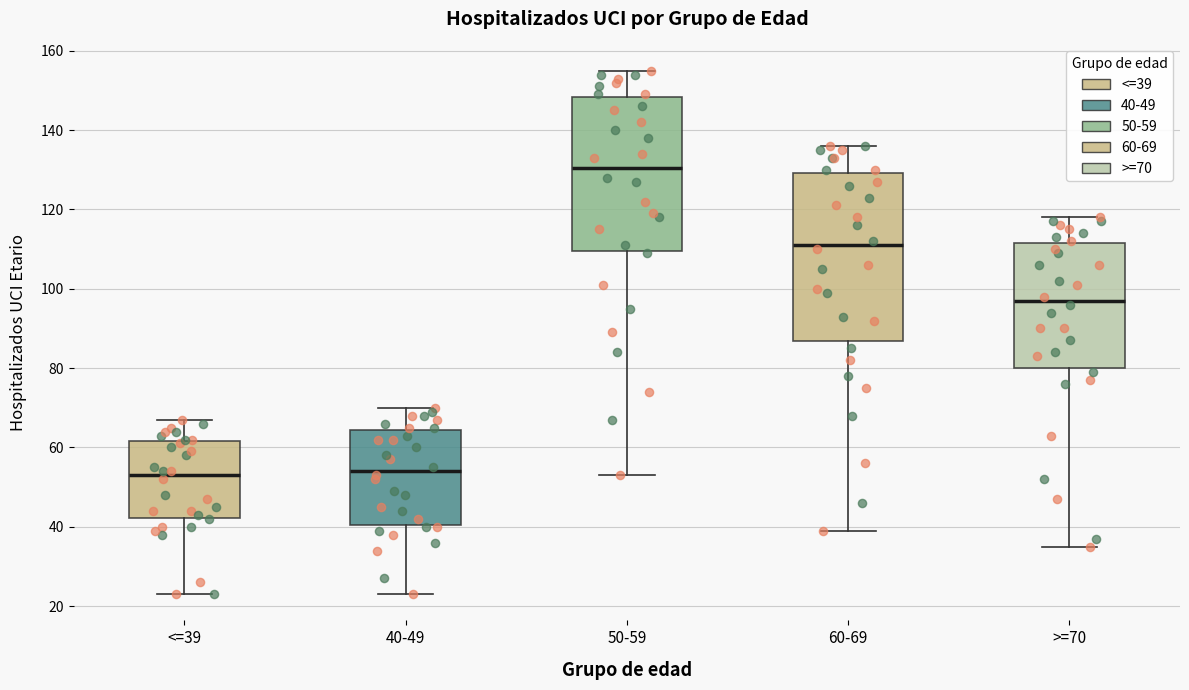

Reading left to right, transcribe this box plot: for each box, give where its median line is, the range the box spans, and where its two whiskers end, as read against the y-axis. The values are not printed on the chart, so give them approximately, as read against the axis.

<=39: median 54, box 42 to 62, whiskers 24 to 68
40-49: median 54, box 40 to 64, whiskers 24 to 70
50-59: median 130, box 110 to 148, whiskers 54 to 156
60-69: median 112, box 86 to 130, whiskers 40 to 136
>=70: median 98, box 80 to 112, whiskers 36 to 118